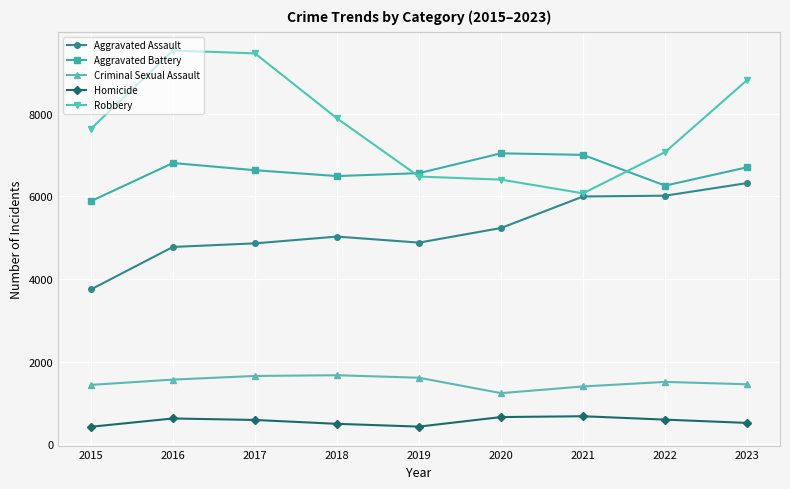

Which category has the lowest value in the Robbery series?

2021